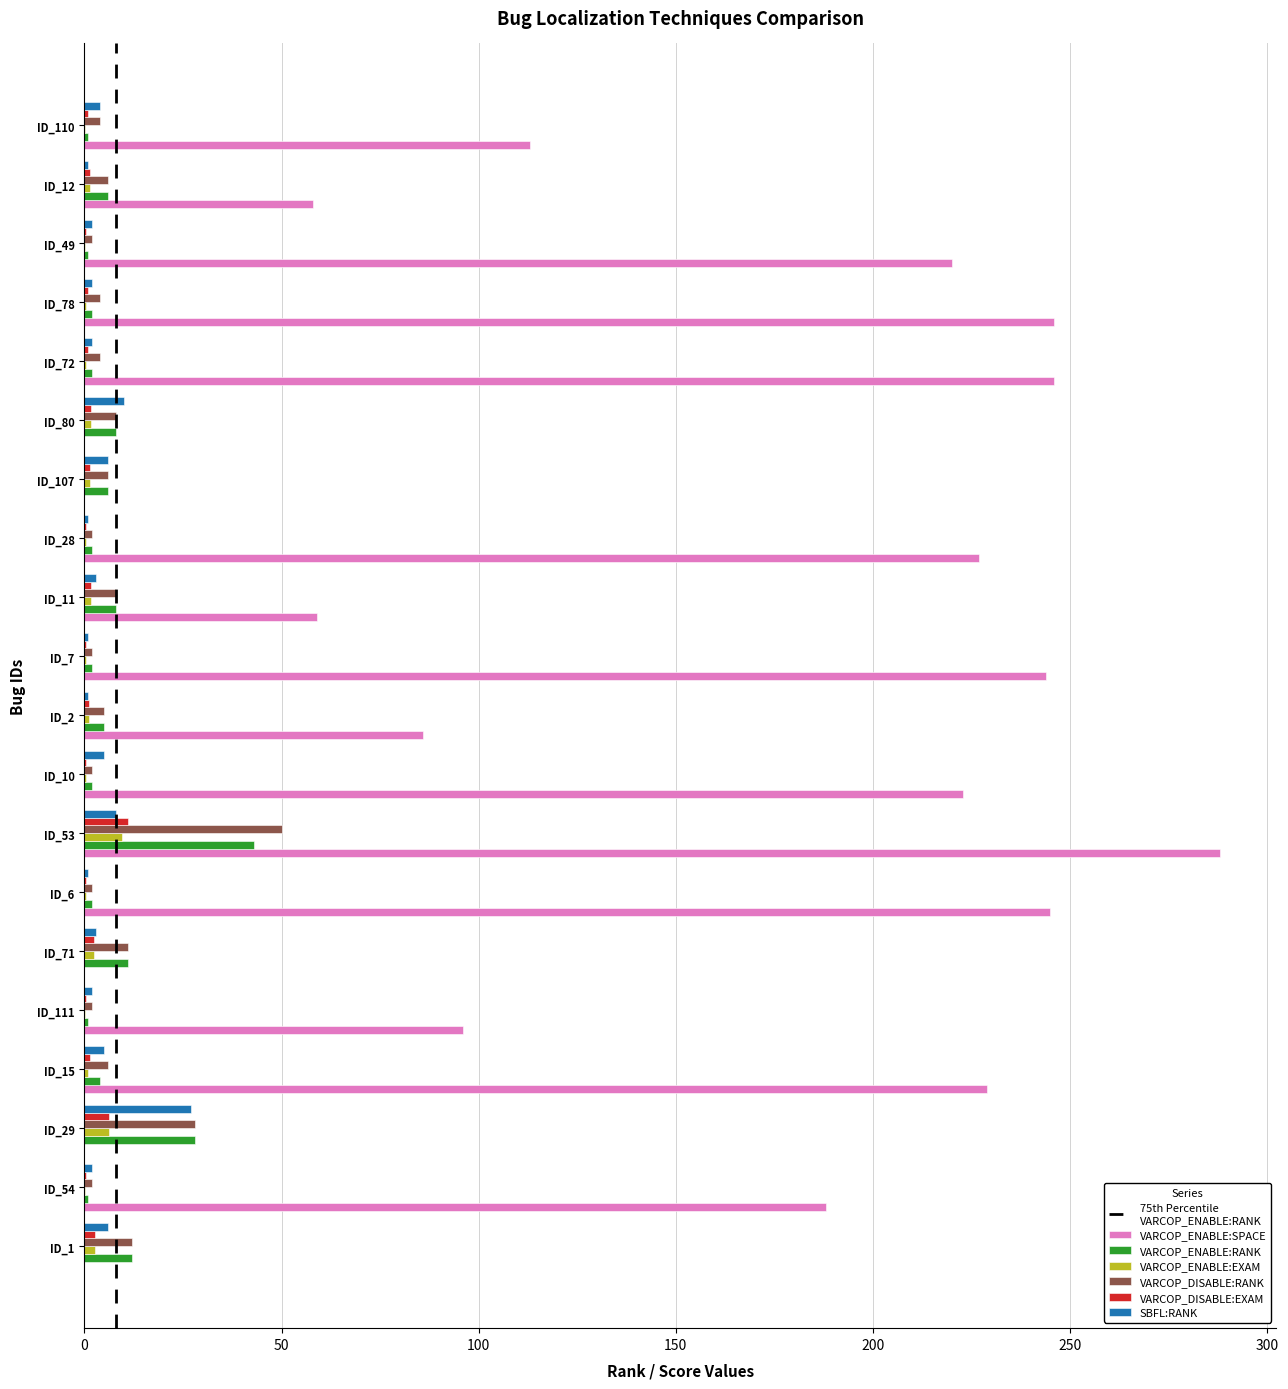

Which label corresponds to the largest value in the chart?

ID_53